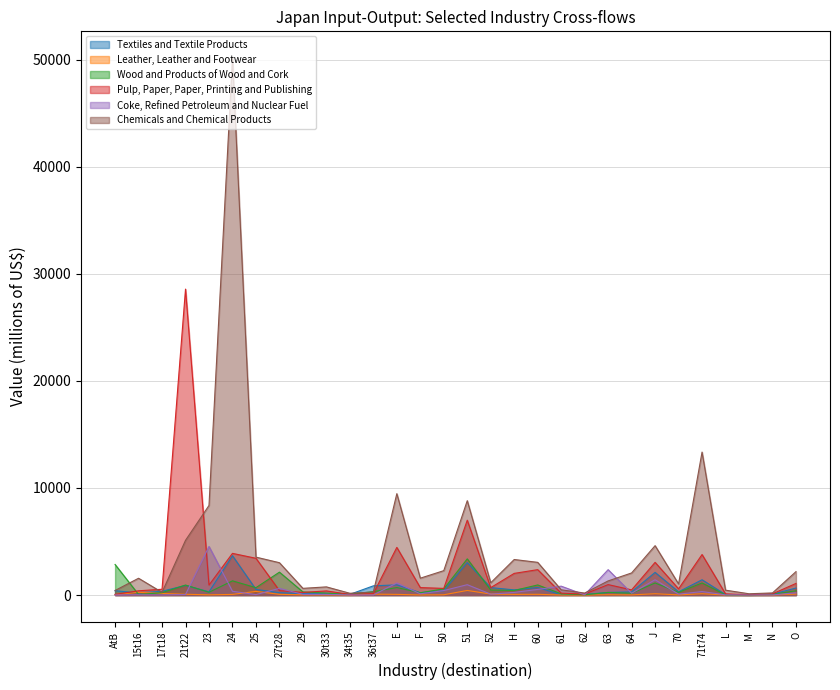

Is it true that Wood and Products of Wood and Cork equals 2137.8 at 27t28?

True